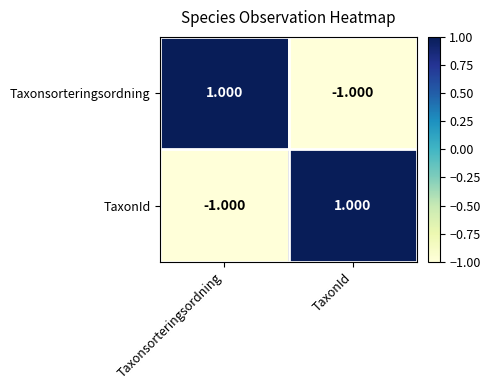

What is the maximum value shown in the chart?

1